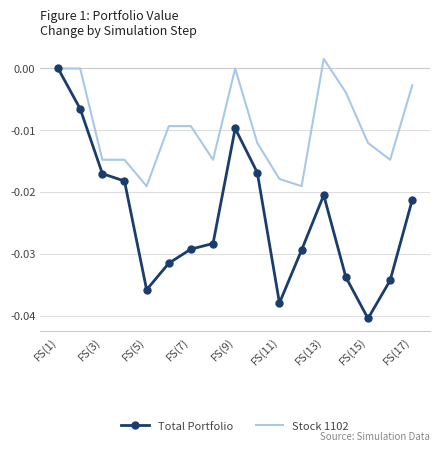

Rank the series by their average value, from lowest to highest.

Total Portfolio, Stock 1102